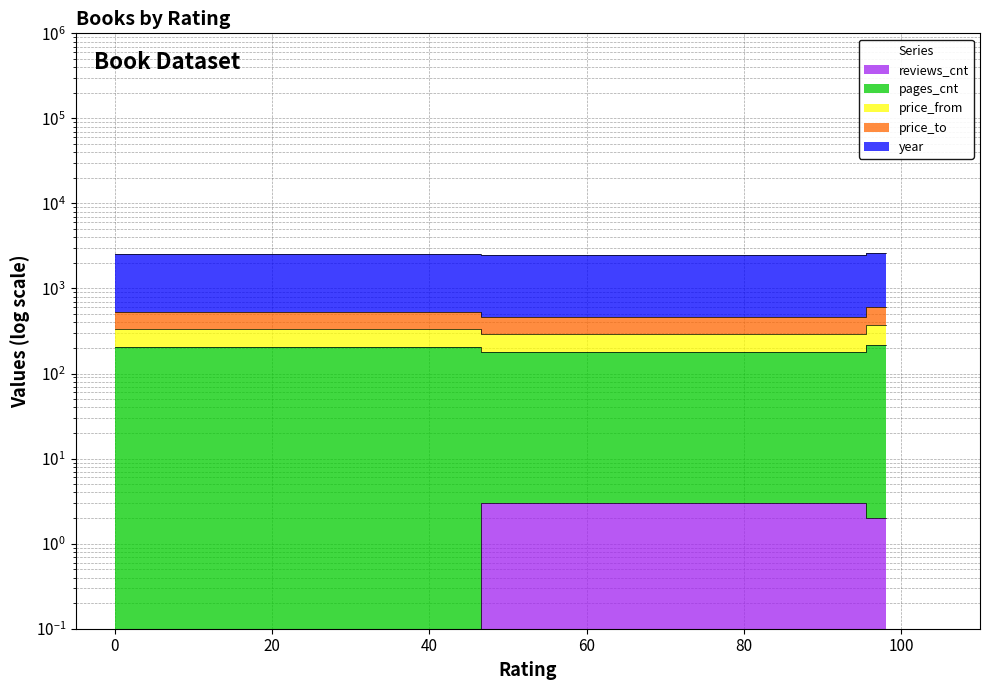

How many values in the pages_cnt series exceed 208?

2